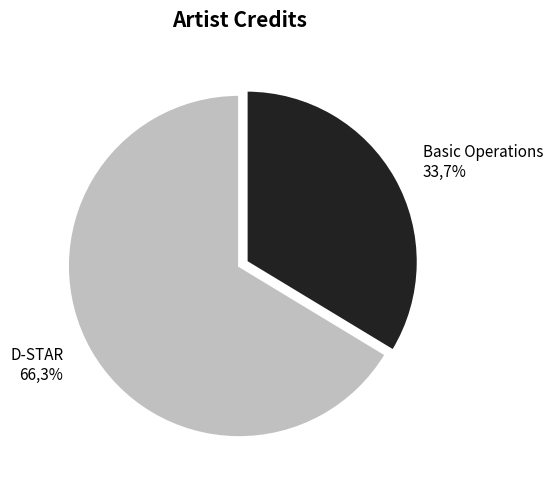

The Basic Operations slice represents 41% of the pie. True or false?

False